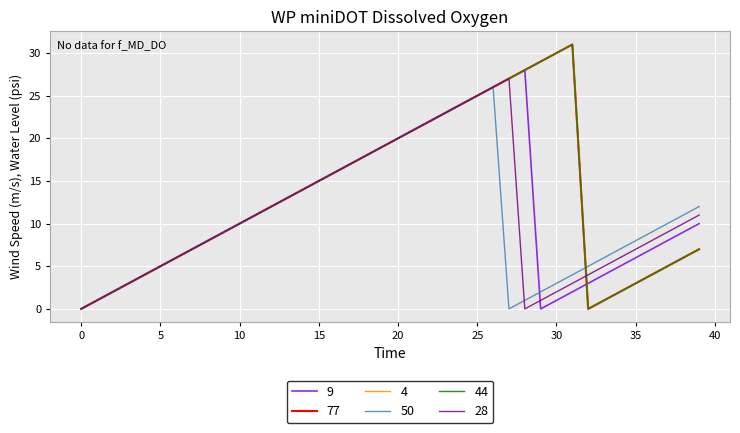

Reading left to right, extract all data points from this chart.

9: 0=0	1=1	2=2	3=3	4=4	5=5	6=6	7=7	8=8	9=9	10=10	11=11	12=12	13=13	14=14	15=15	16=16	17=17	18=18	19=19	20=20	21=21	22=22	23=23	24=24	25=25	26=26	27=27	28=28	29=0	30=1	31=2	32=3	33=4	34=5	35=6	36=7	37=8	38=9	39=10
77: 0=0	1=1	2=2	3=3	4=4	5=5	6=6	7=7	8=8	9=9	10=10	11=11	12=12	13=13	14=14	15=15	16=16	17=17	18=18	19=19	20=20	21=21	22=22	23=23	24=24	25=25	26=26	27=27	28=28	29=29	30=30	31=31	32=0	33=1	34=2	35=3	36=4	37=5	38=6	39=7
4: 0=0	1=1	2=2	3=3	4=4	5=5	6=6	7=7	8=8	9=9	10=10	11=11	12=12	13=13	14=14	15=15	16=16	17=17	18=18	19=19	20=20	21=21	22=22	23=23	24=24	25=25	26=26	27=27	28=28	29=29	30=30	31=31	32=0	33=1	34=2	35=3	36=4	37=5	38=6	39=7
50: 0=0	1=1	2=2	3=3	4=4	5=5	6=6	7=7	8=8	9=9	10=10	11=11	12=12	13=13	14=14	15=15	16=16	17=17	18=18	19=19	20=20	21=21	22=22	23=23	24=24	25=25	26=26	27=0	28=1	29=2	30=3	31=4	32=5	33=6	34=7	35=8	36=9	37=10	38=11	39=12
44: 0=0	1=1	2=2	3=3	4=4	5=5	6=6	7=7	8=8	9=9	10=10	11=11	12=12	13=13	14=14	15=15	16=16	17=17	18=18	19=19	20=20	21=21	22=22	23=23	24=24	25=25	26=26	27=27	28=28	29=29	30=30	31=31	32=0	33=1	34=2	35=3	36=4	37=5	38=6	39=7
28: 0=0	1=1	2=2	3=3	4=4	5=5	6=6	7=7	8=8	9=9	10=10	11=11	12=12	13=13	14=14	15=15	16=16	17=17	18=18	19=19	20=20	21=21	22=22	23=23	24=24	25=25	26=26	27=27	28=0	29=1	30=2	31=3	32=4	33=5	34=6	35=7	36=8	37=9	38=10	39=11